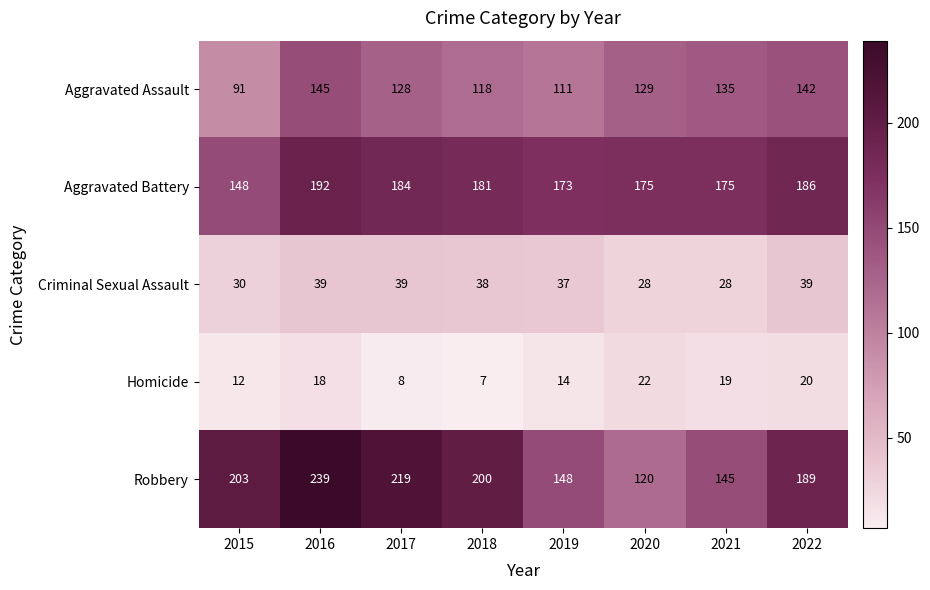

What is the minimum value shown in the chart?

7